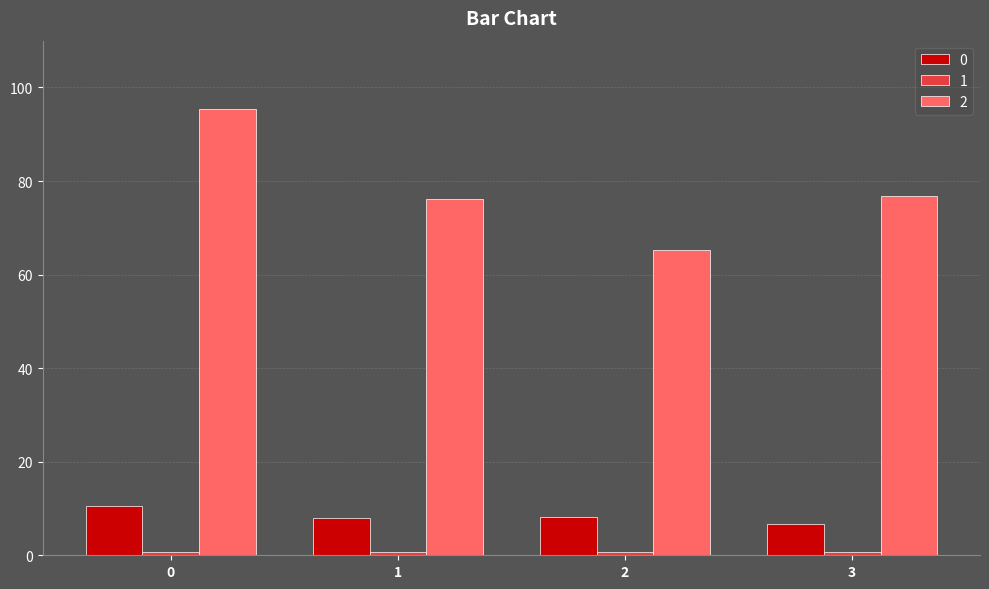

Count the number of categories in the chart.

4